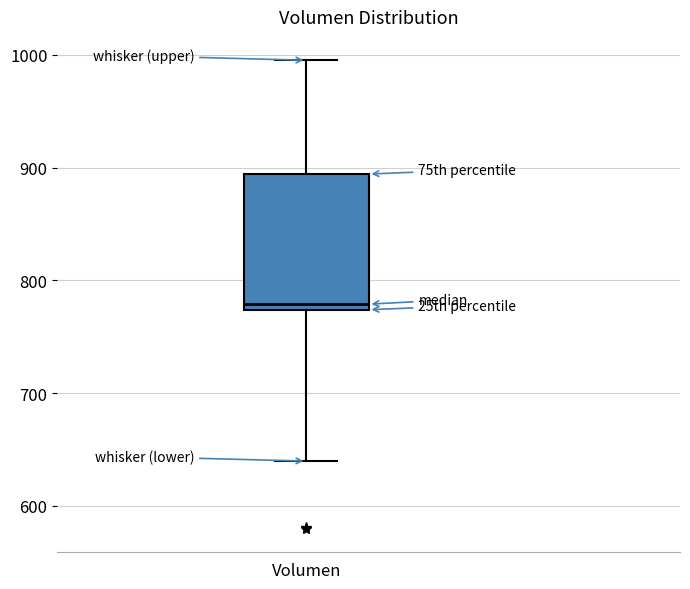

Transcribe this box plot: give where the median line is, the range the box spans, and where the two whiskers end, as read against the y-axis. The values are not printed on the chart, so give them approximately, as read against the axis.

median 780, box 770 to 890, whiskers 640 to 1000